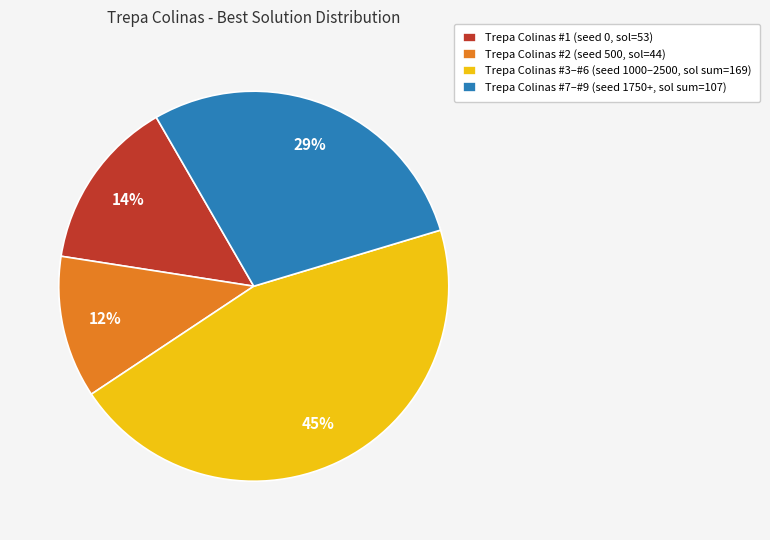

Is Trepa Colinas #2 (seed 500, sol=44) the majority of the pie?

No